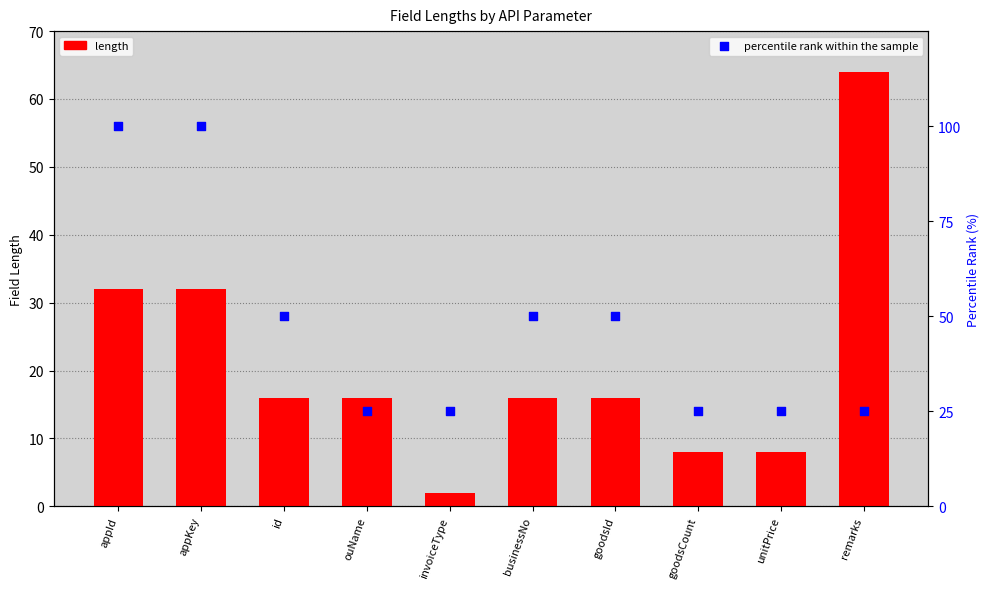

Which series contains the highest Y value?

percentile rank within the sample